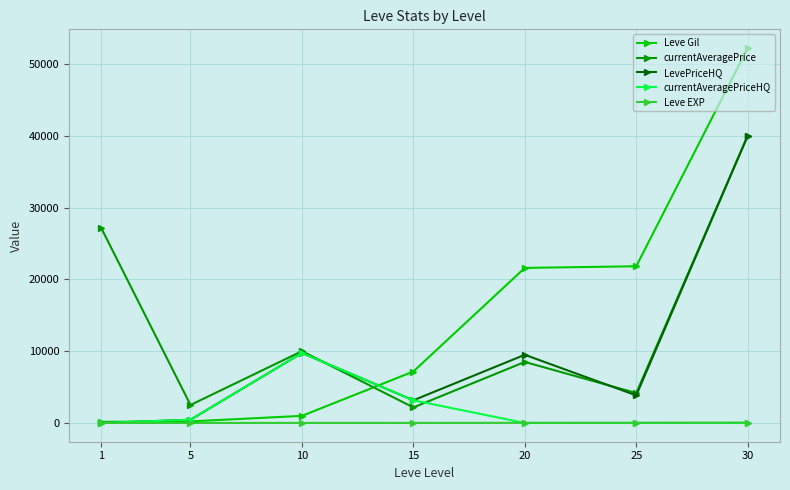

The value of currentAveragePriceHQ at 20 is 0. True or false?

True